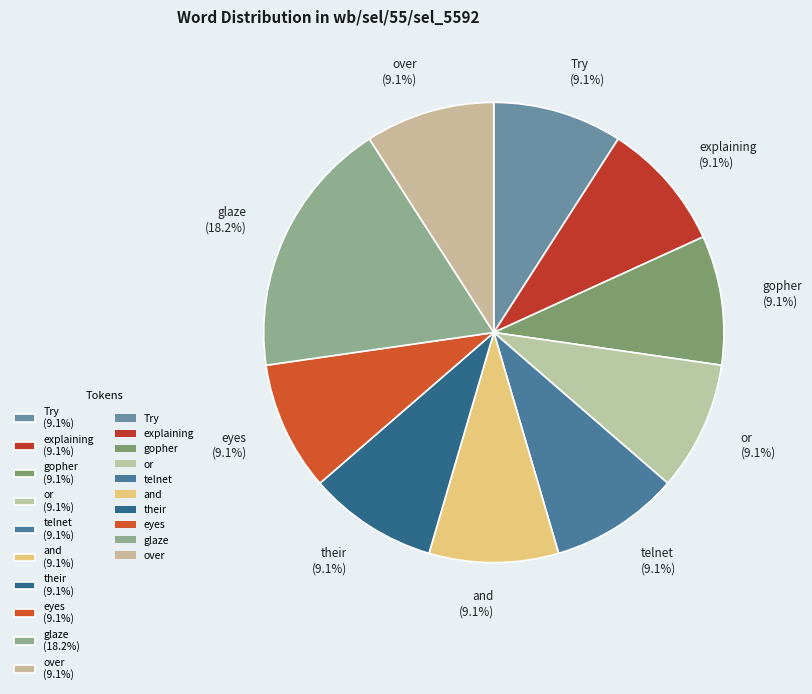

Rank the categories by value from lowest to highest.

Try, explaining, gopher, or, telnet, and, their, eyes, over, glaze